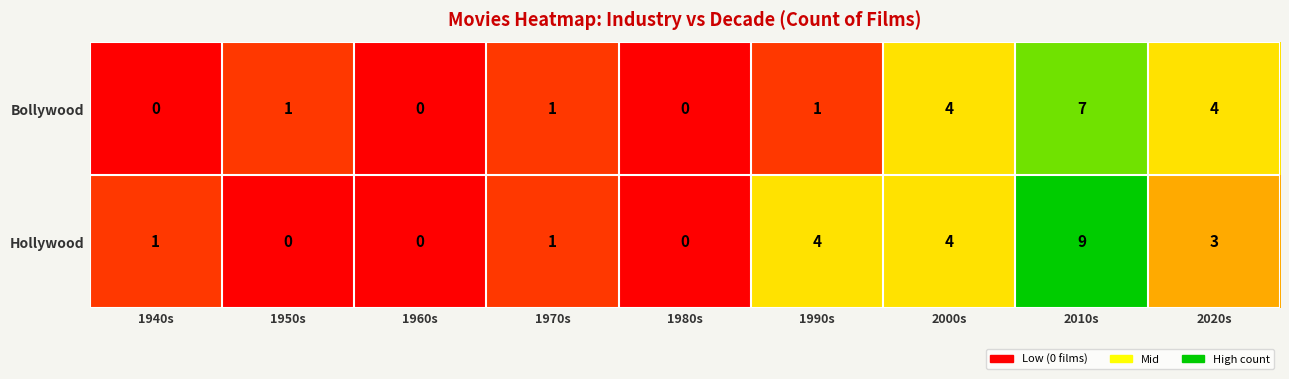

Reading right to left, what are all the values shown in this chart?

Bollywood: 4	7	4	1	0	1	0	1	0
Hollywood: 3	9	4	4	0	1	0	0	1